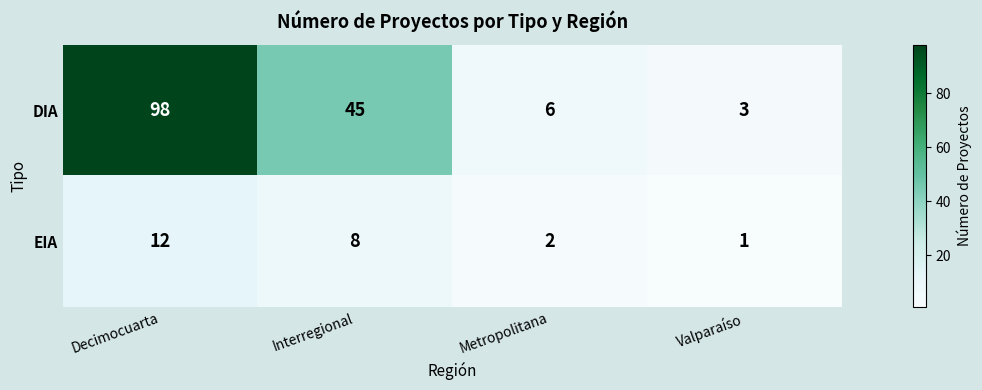

Which series has the largest total across all categories?

DIA